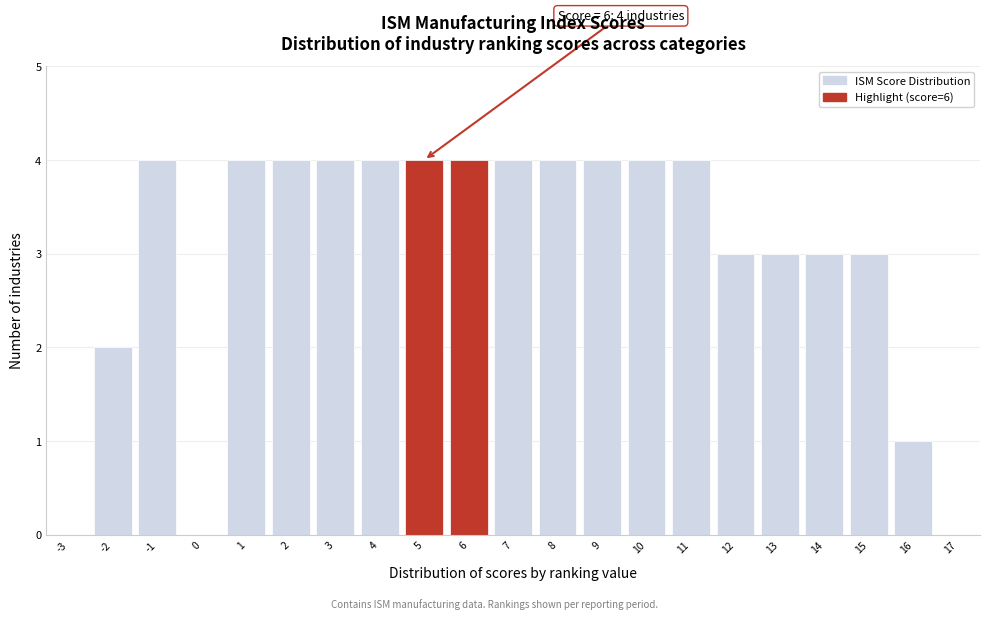

Reading left to right, transcribe all the data shown in this chart.

-3=0	-2=2	-1=4	0=0	1=4	2=4	3=4	4=4	5=4	6=4	7=4	8=4	9=4	10=4	11=4	12=3	13=3	14=3	15=3	16=1	17=0